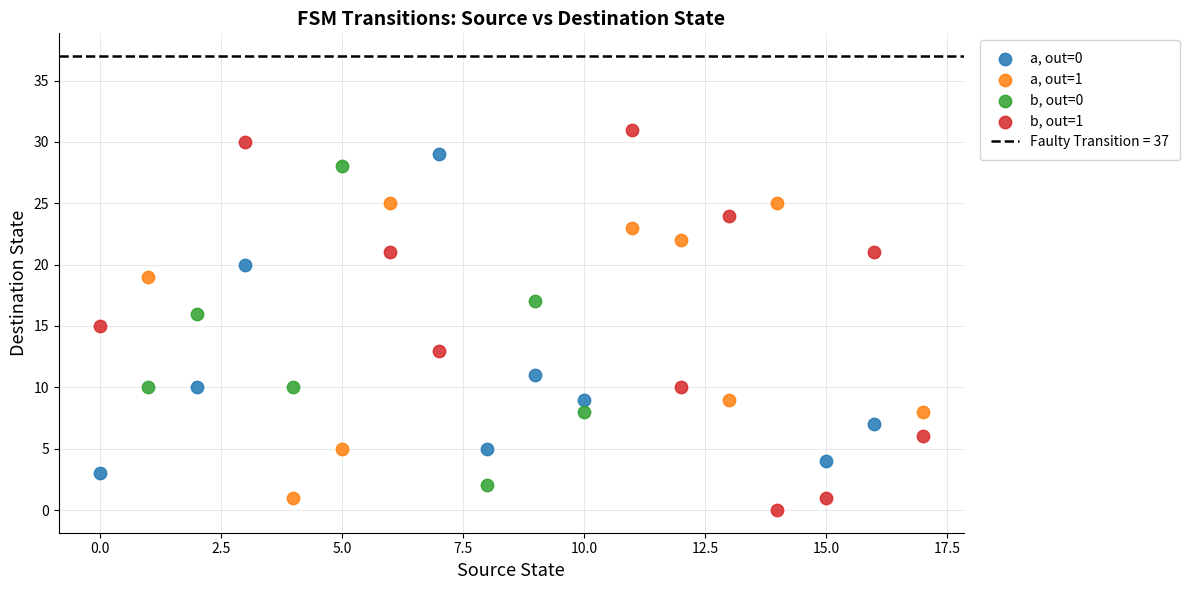

Which series has the widest spread of Y values?

b, out=1